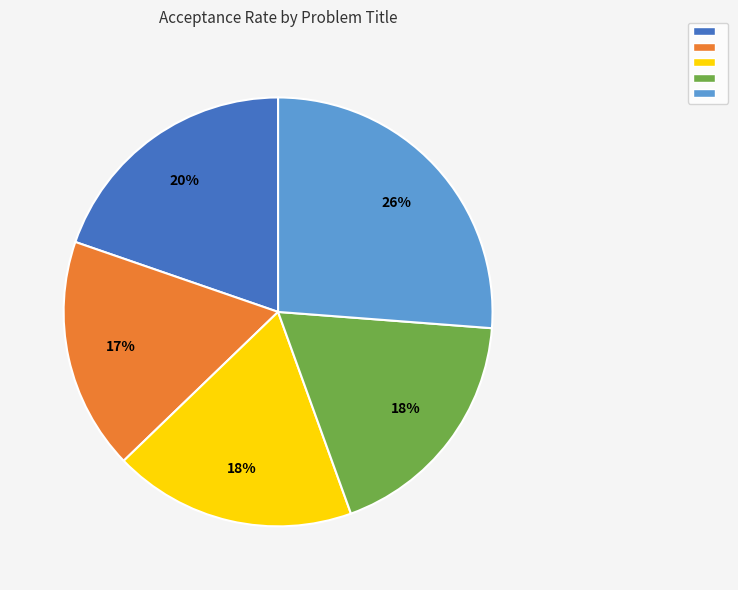

To the nearest percent, what is the difference between the largest and smallest slice percentages?

9%